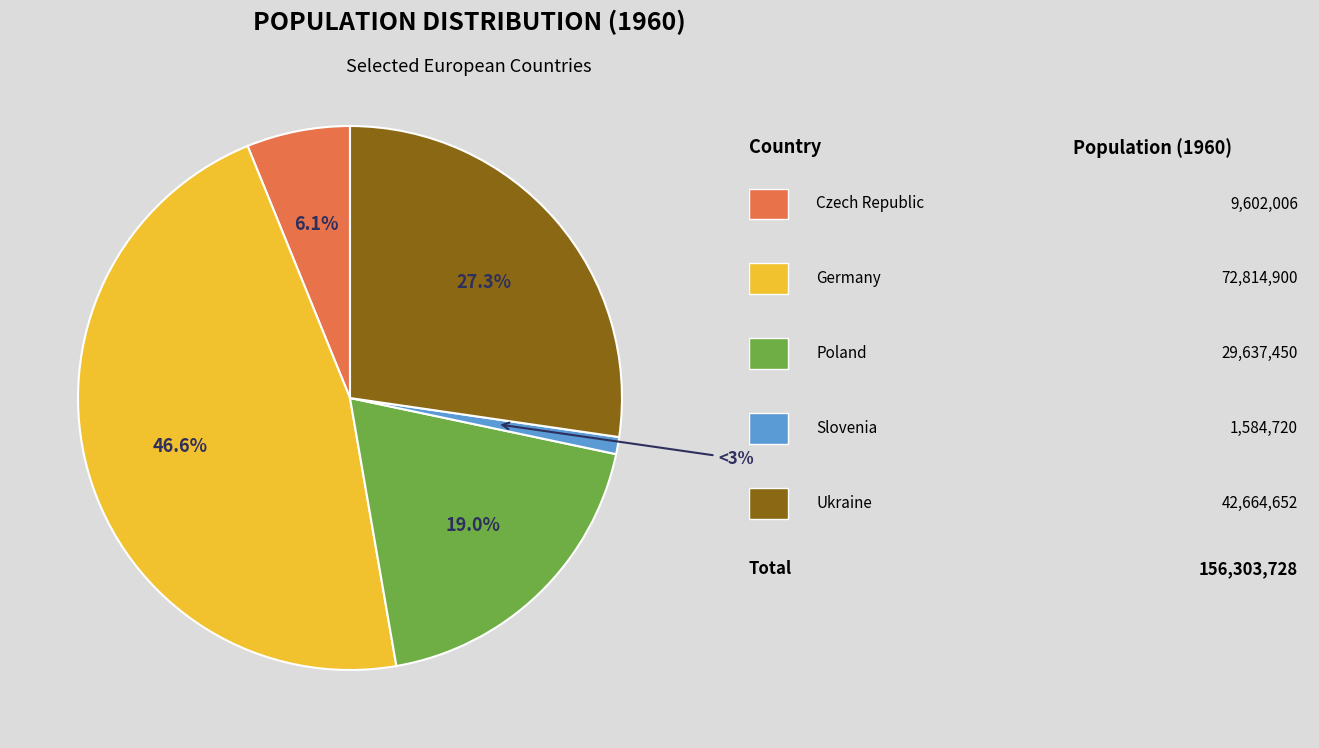

Is there a majority slice in this chart?

No